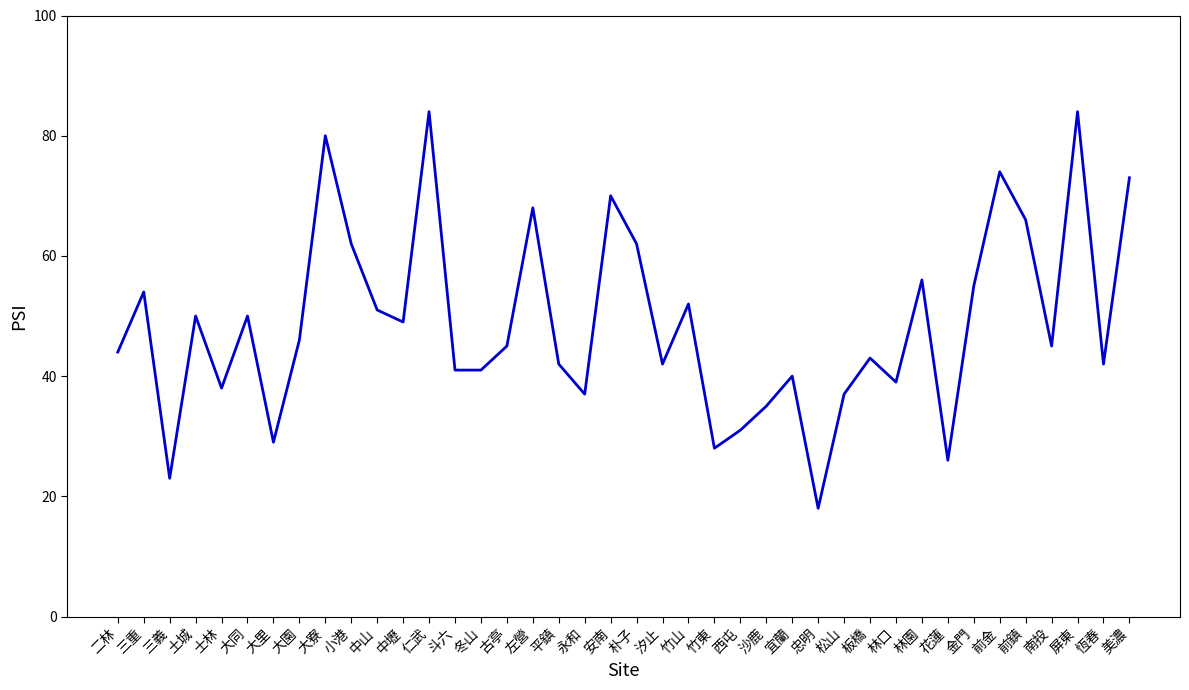

What position from the right is 大里?

34